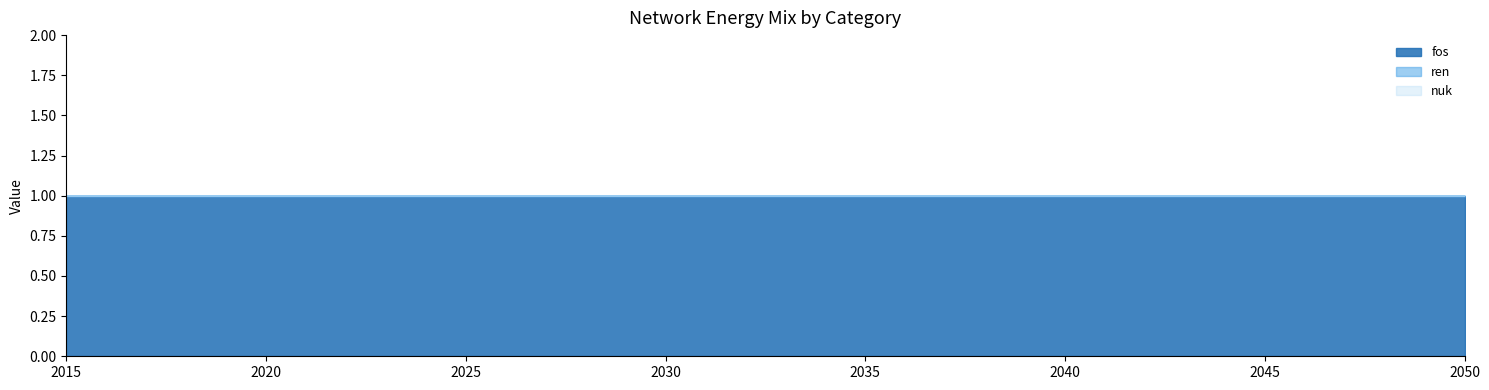

Reading left to right, extract all data points from this chart.

fos: 2015=1	2016=1	2017=1	2018=1	2019=1	2020=1	2021=1	2022=1	2023=1	2024=1	2025=1	2026=1	2027=1	2028=1	2029=1	2030=1	2031=1	2032=1	2033=1	2034=1	2035=1	2036=1	2037=1	2038=1	2039=1	2040=1	2041=1	2042=1	2043=1	2044=1	2045=1	2046=1	2047=1	2048=1	2049=1	2050=1
ren: 2015=0	2016=0	2017=0	2018=0	2019=0	2020=0	2021=0	2022=0	2023=0	2024=0	2025=0	2026=0	2027=0	2028=0	2029=0	2030=0	2031=0	2032=0	2033=0	2034=0	2035=0	2036=0	2037=0	2038=0	2039=0	2040=0	2041=0	2042=0	2043=0	2044=0	2045=0	2046=0	2047=0	2048=0	2049=0	2050=0
nuk: 2015=0	2016=0	2017=0	2018=0	2019=0	2020=0	2021=0	2022=0	2023=0	2024=0	2025=0	2026=0	2027=0	2028=0	2029=0	2030=0	2031=0	2032=0	2033=0	2034=0	2035=0	2036=0	2037=0	2038=0	2039=0	2040=0	2041=0	2042=0	2043=0	2044=0	2045=0	2046=0	2047=0	2048=0	2049=0	2050=0